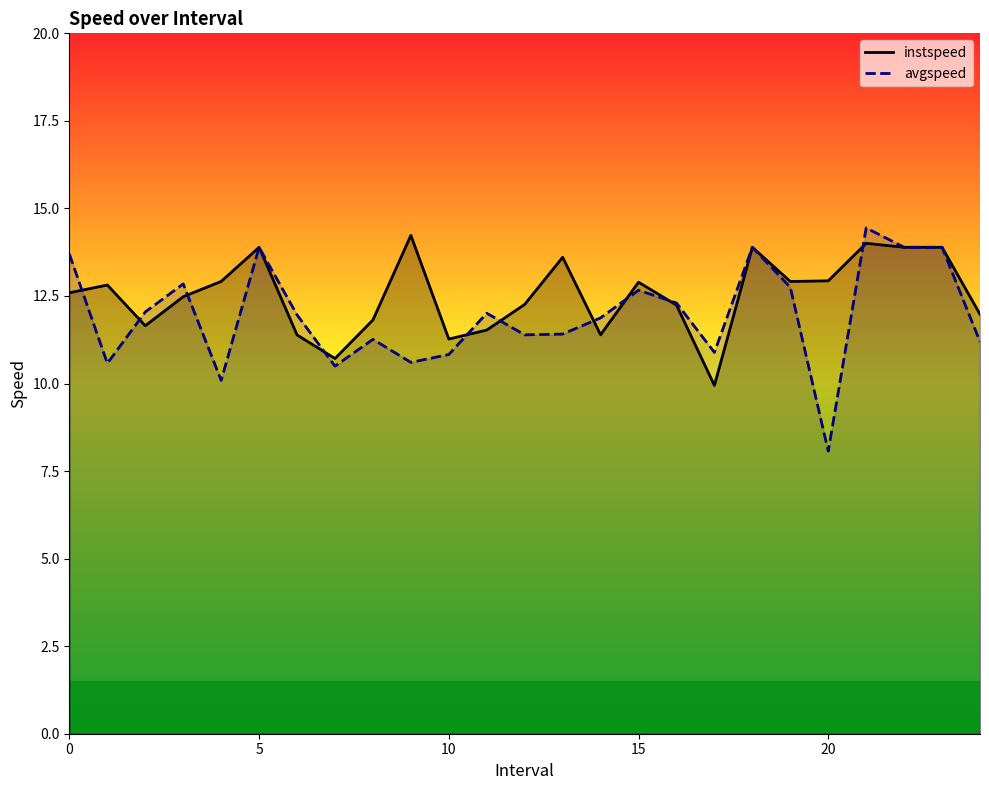

What is the sum of all instspeed values?

313.1